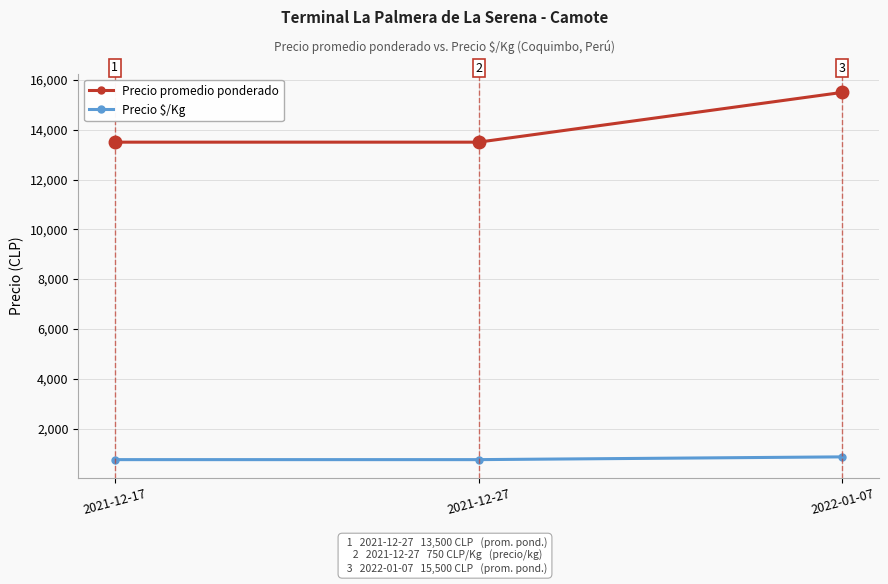

What is the value of the Precio promedio ponderado point at the 3rd from the left?

15500